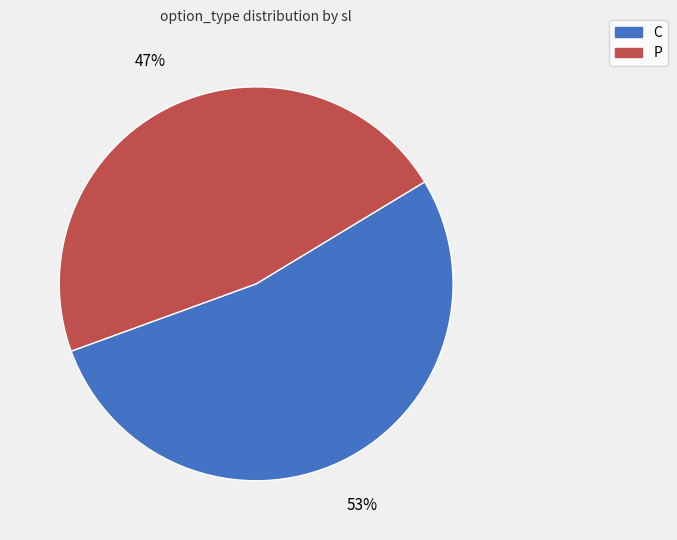

True or false: C accounts for 53% of the total.

True